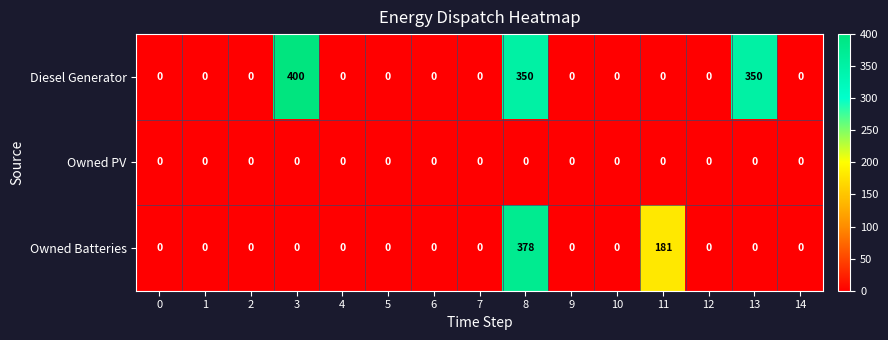

The value of Owned Batteries at 5 is 204. True or false?

False